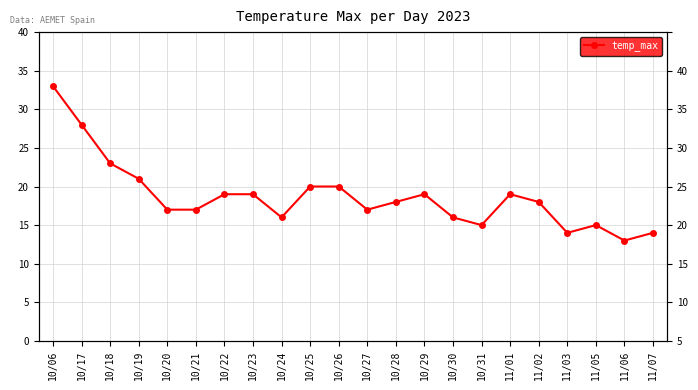

Rank the categories by value from lowest to highest.

11/06, 11/03, 11/07, 10/31, 11/05, 10/24, 10/30, 10/20, 10/21, 10/27, 10/28, 11/02, 10/22, 10/23, 10/29, 11/01, 10/25, 10/26, 10/19, 10/18, 10/17, 10/06